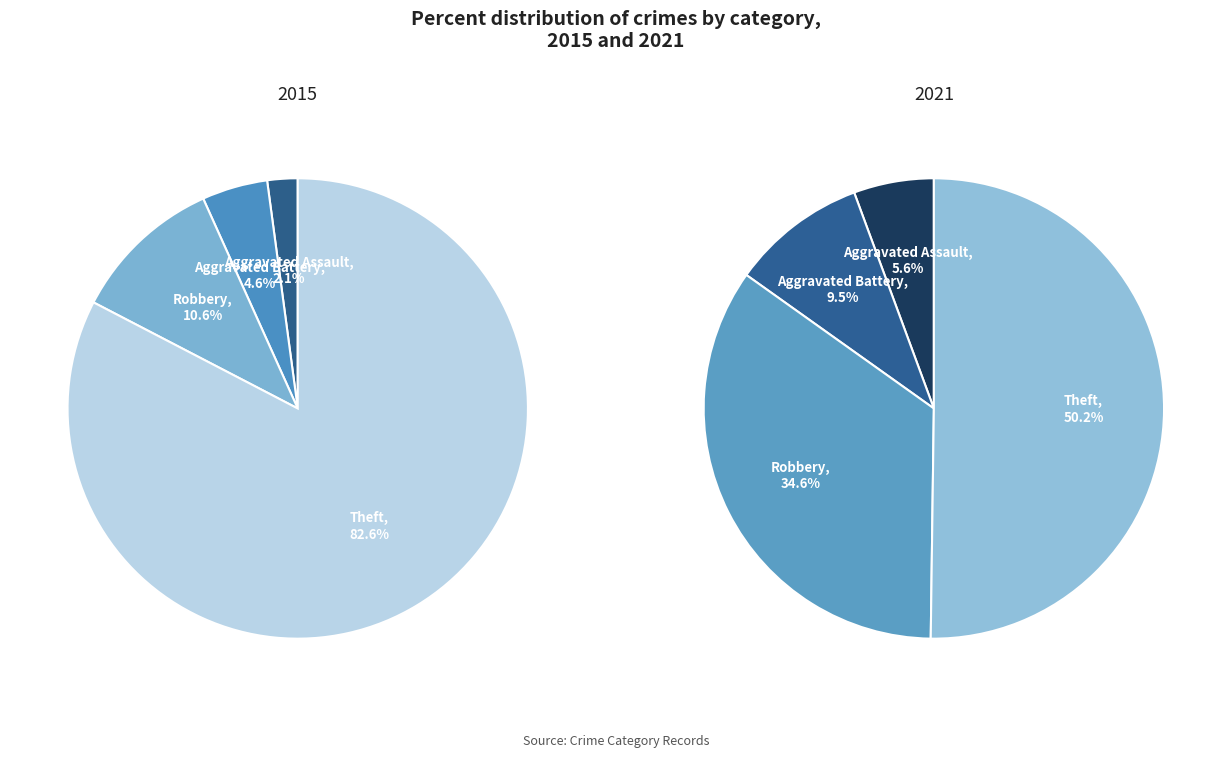

To the nearest percent, what is the difference between the Aggravated Battery and Theft slice percentages?

41%